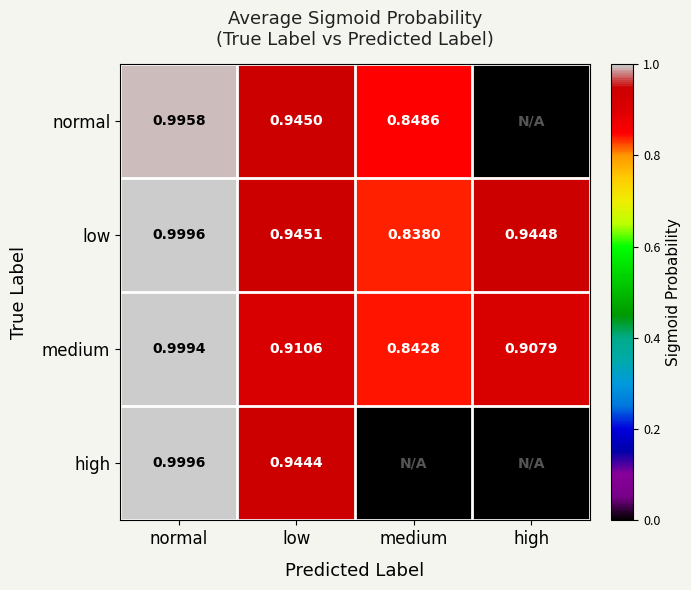

Rank the categories by medium value from lowest to highest.

medium, high, low, normal